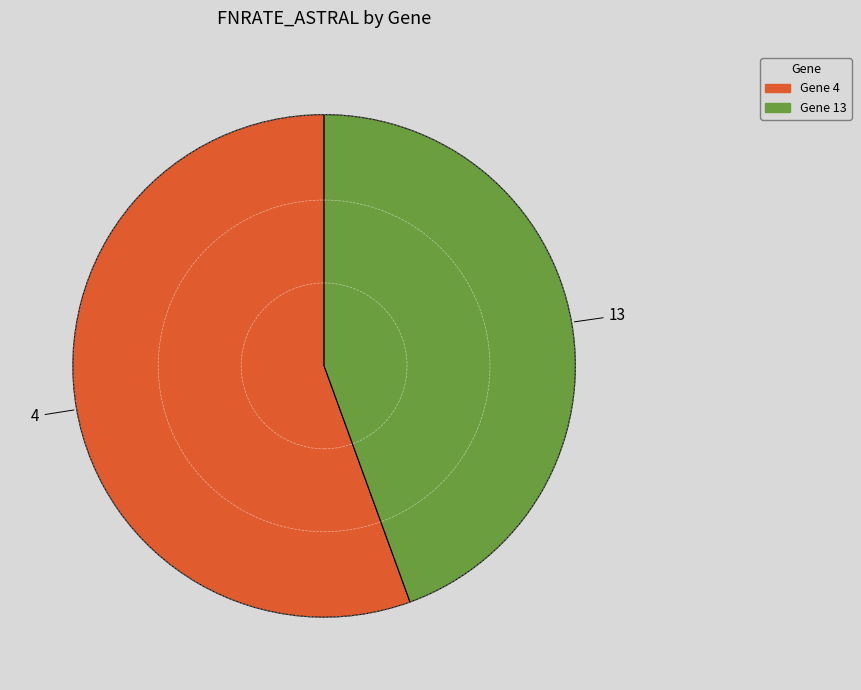

Is there a majority slice in this chart?

Yes